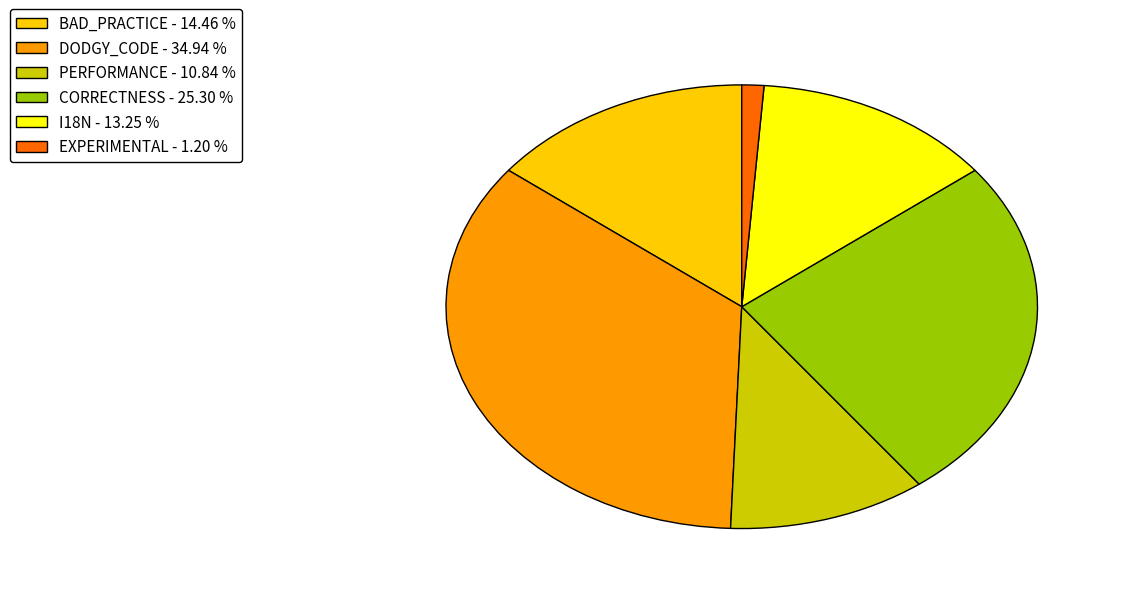

Does any single category account for the majority?

No